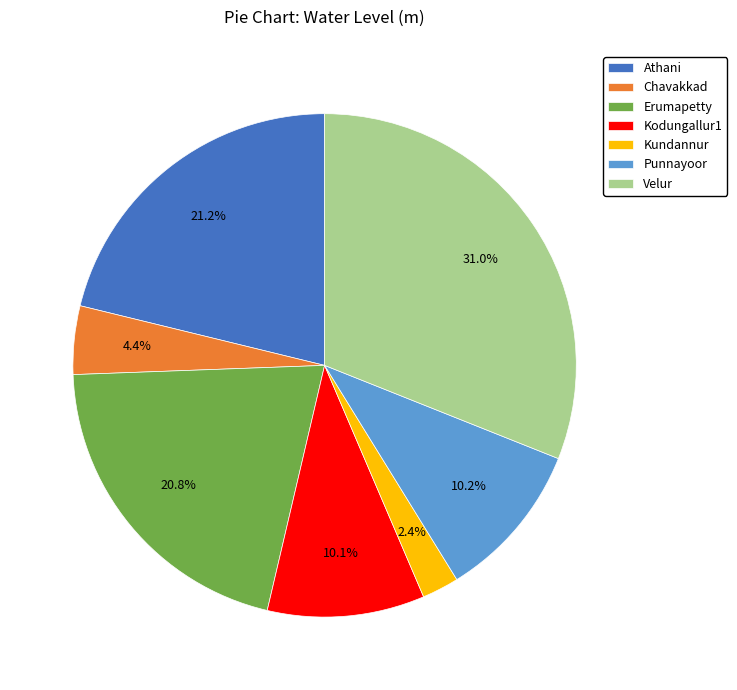

Between Erumapetty and Chavakkad, which is larger?

Erumapetty